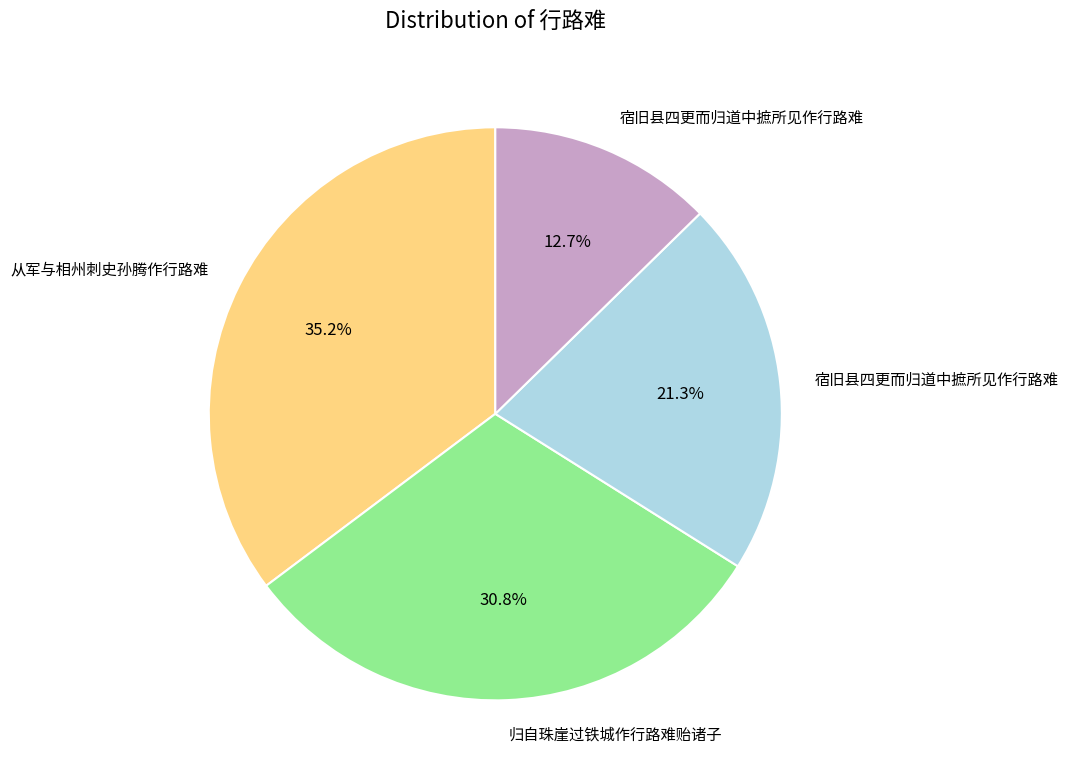

Does any single category account for the majority?

No